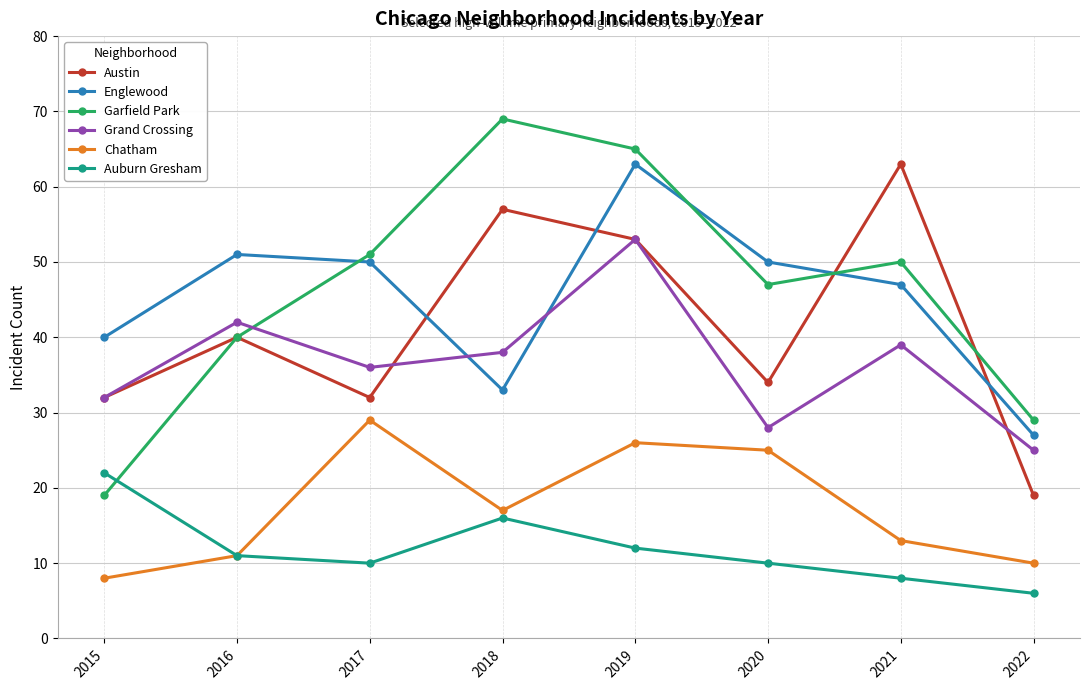

Where does the Chatham series first go above 17?

2017